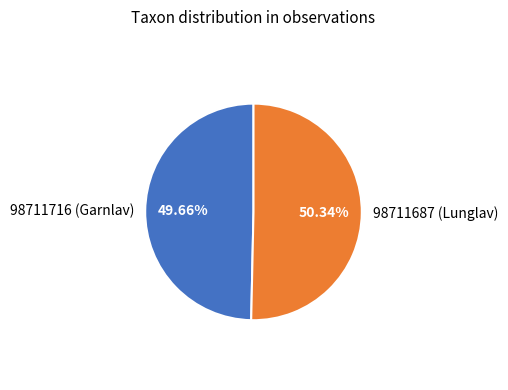

What is the total percentage of 98711716 (Garnlav) and 98711687 (Lunglav)?

100.0%